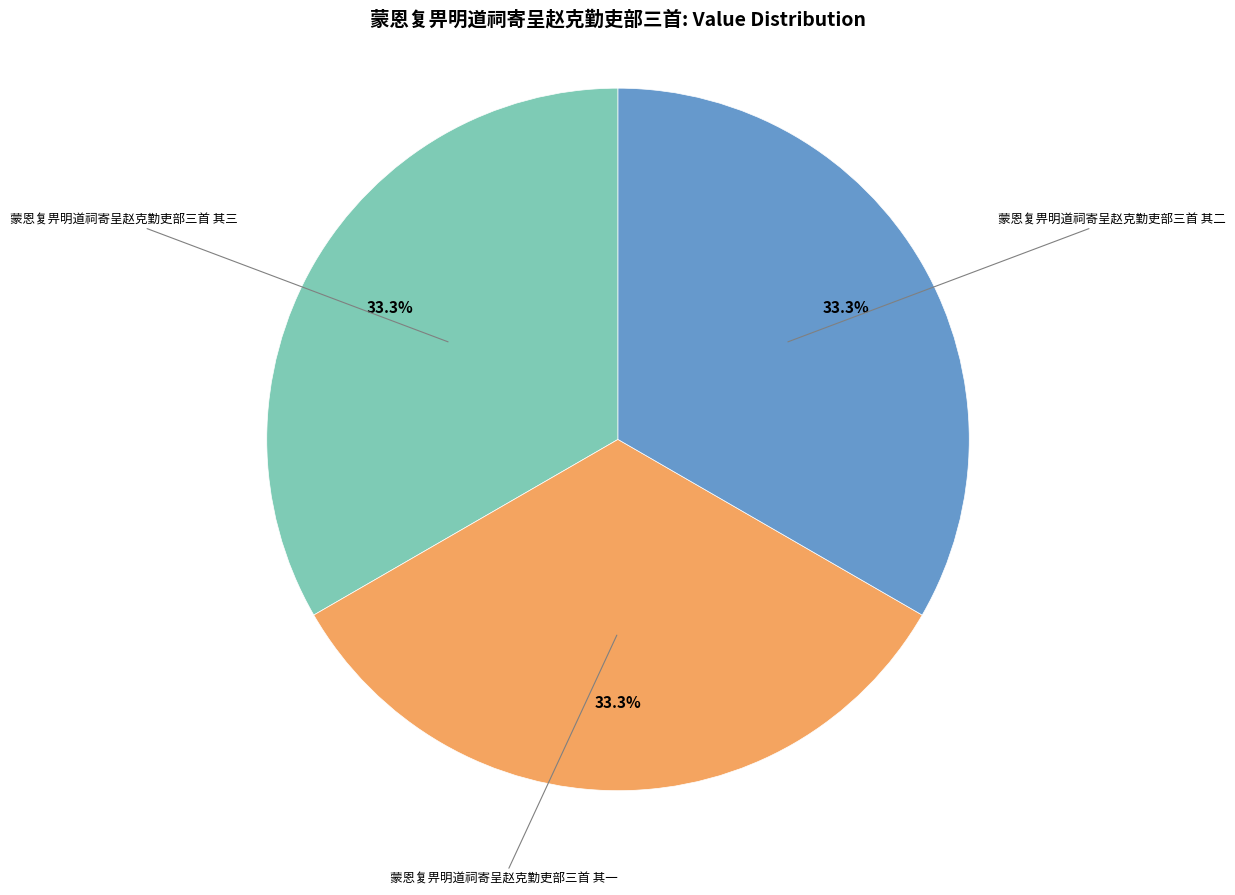

How many segments does this pie chart have?

3